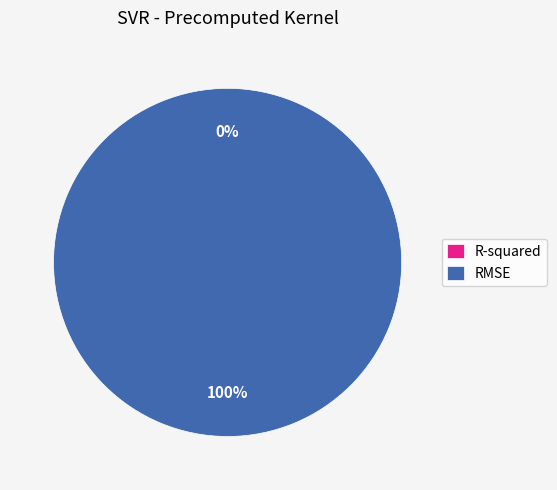

True or false: RMSE accounts for 99% of the total.

False